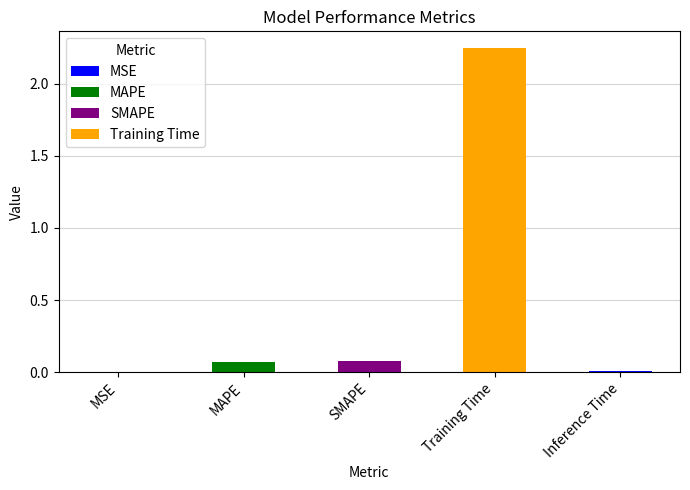

Is it true that the value at MAPE is 0.0?

False